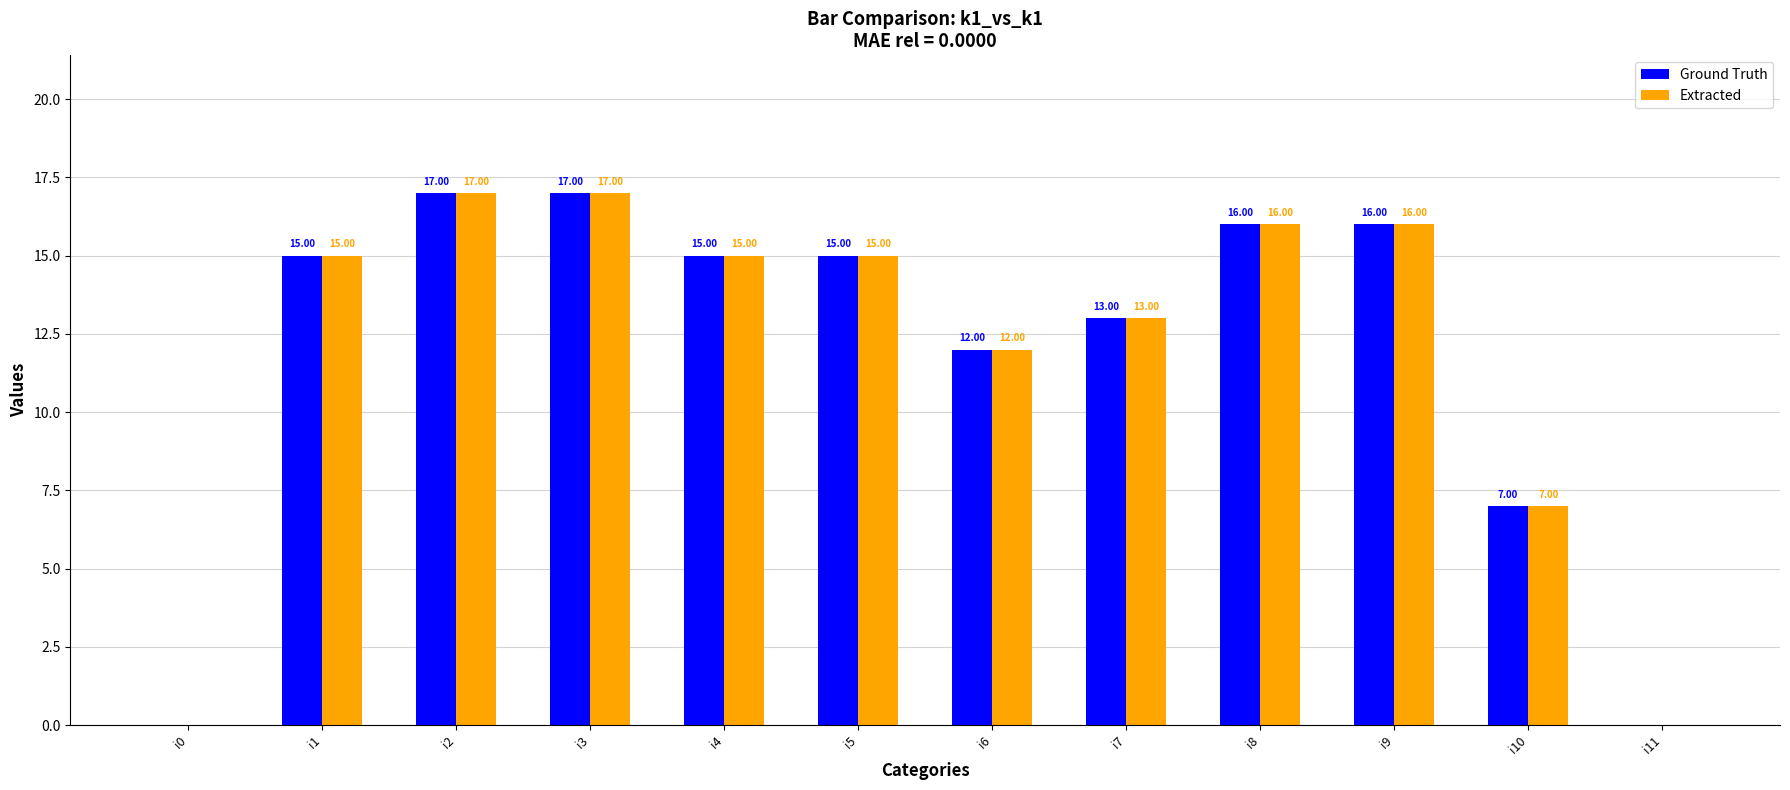

The value of Ground Truth at i10 is 10. True or false?

False